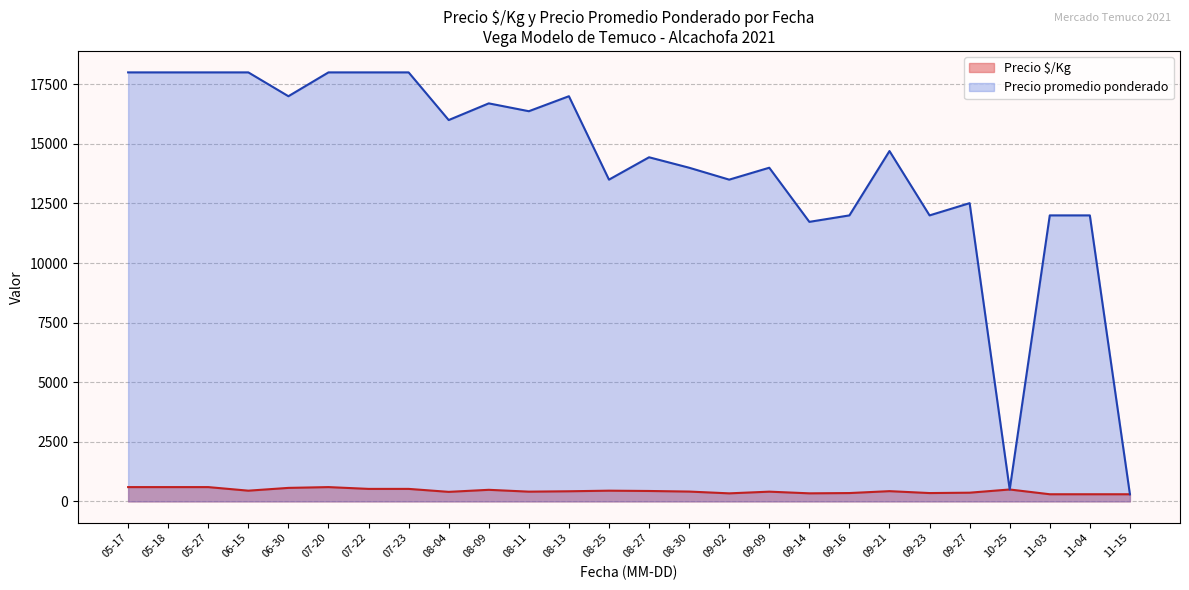

What is the minimum value shown in the chart?

300.0